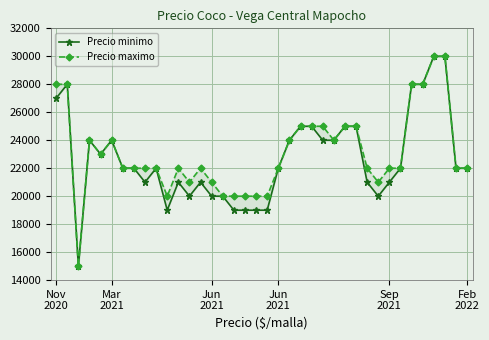

Which series has the largest total across all categories?

Precio maximo